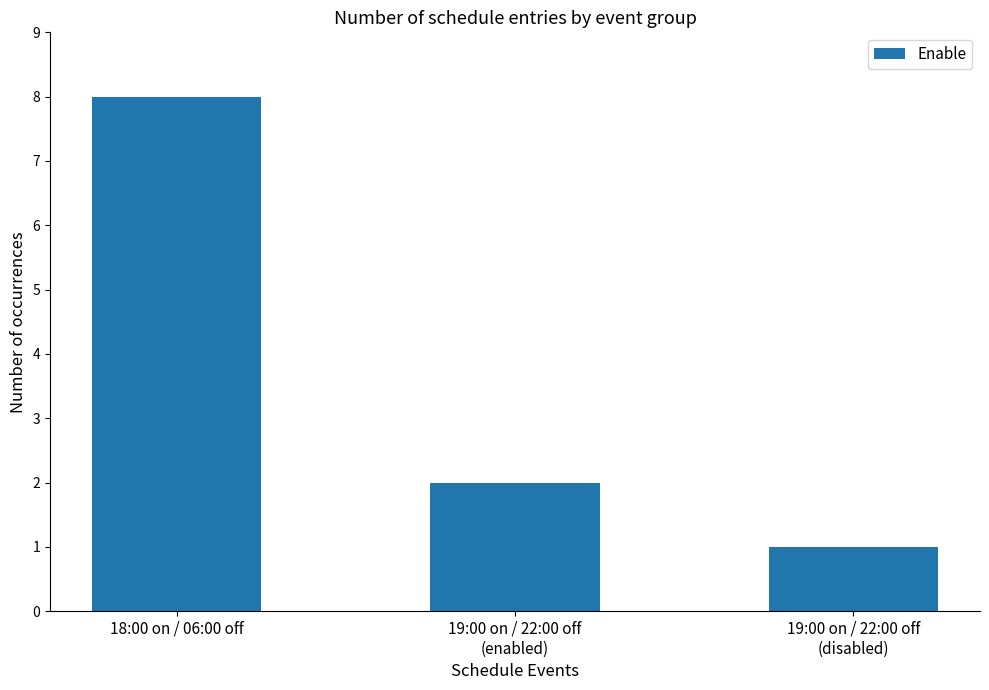

How many bars are there in total?

3